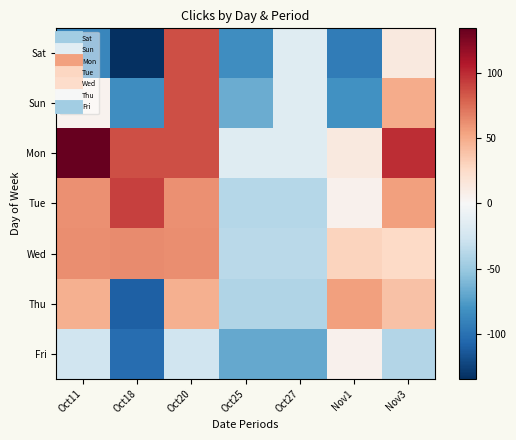

Which has a higher value, Oct18 or Oct11?

Oct11